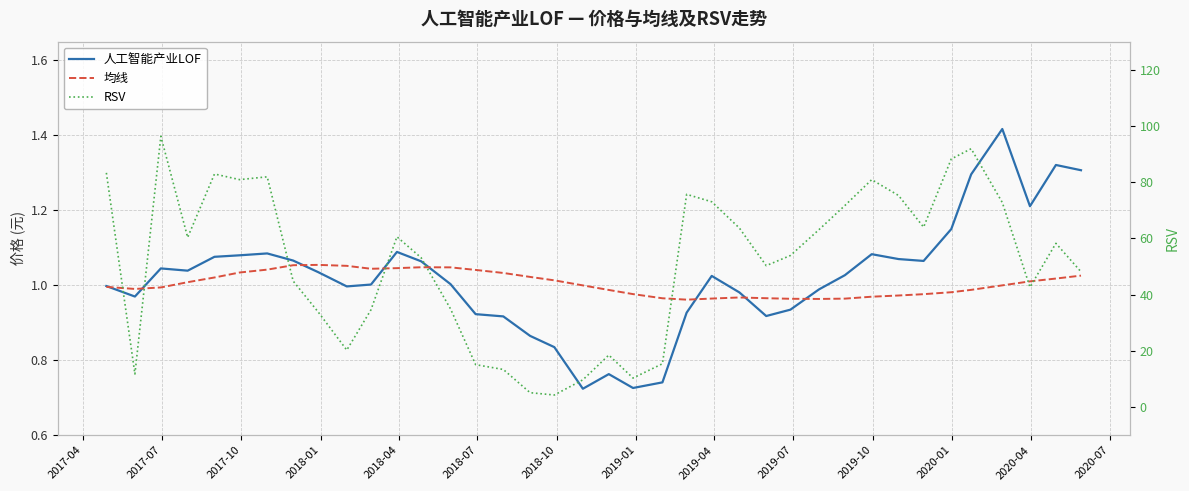

How many interior local peaks does the 均线 series have?

3